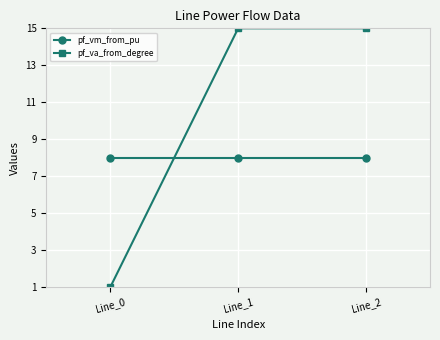

Reading left to right, extract all data points from this chart.

pf_vm_from_pu: Line_0=8	Line_1=8	Line_2=8
pf_va_from_degree: Line_0=1	Line_1=15	Line_2=15